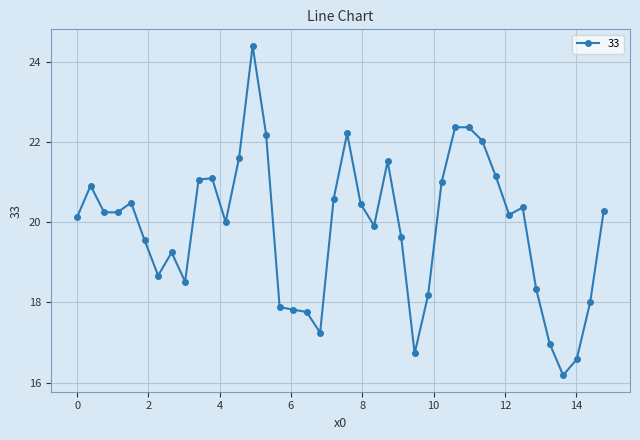

What is the sum of all values?

794.0